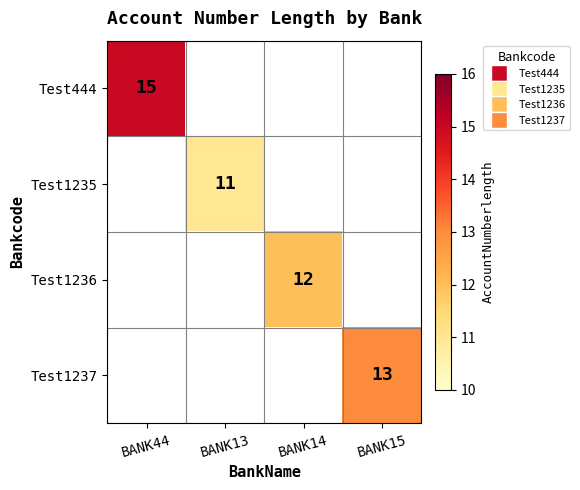

How many categories are shown in the chart?

4